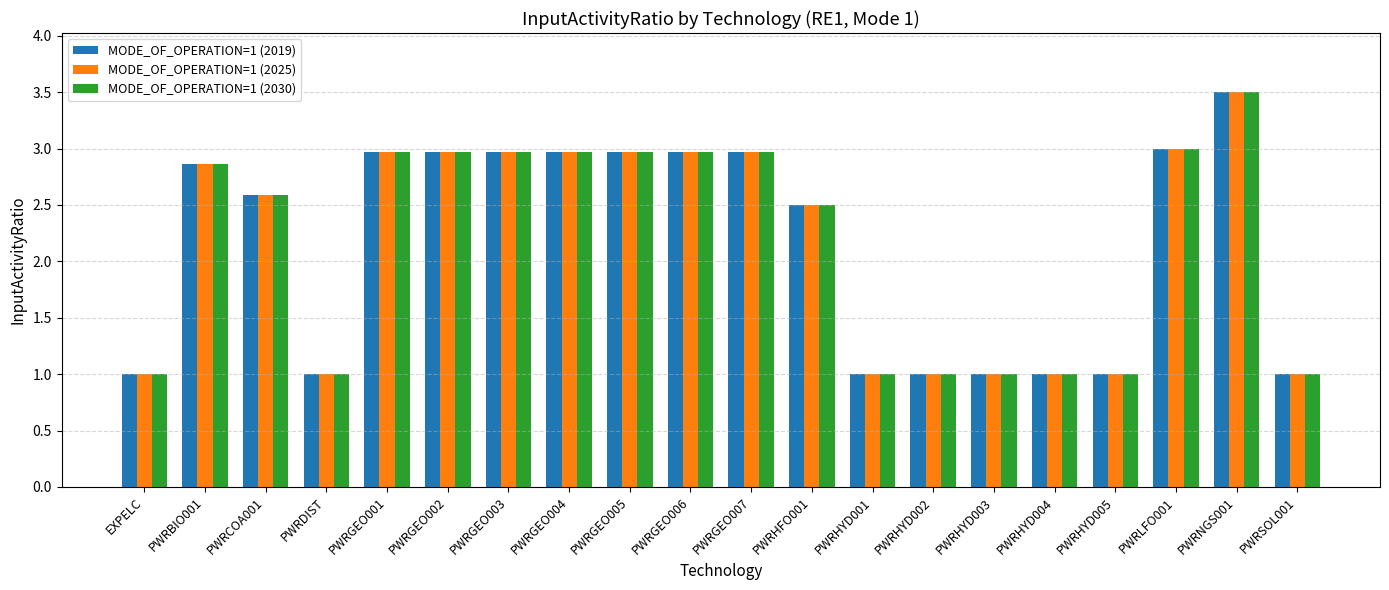

The value of MODE_OF_OPERATION=1 (2025) at PWRGEO001 is 1.1. True or false?

False